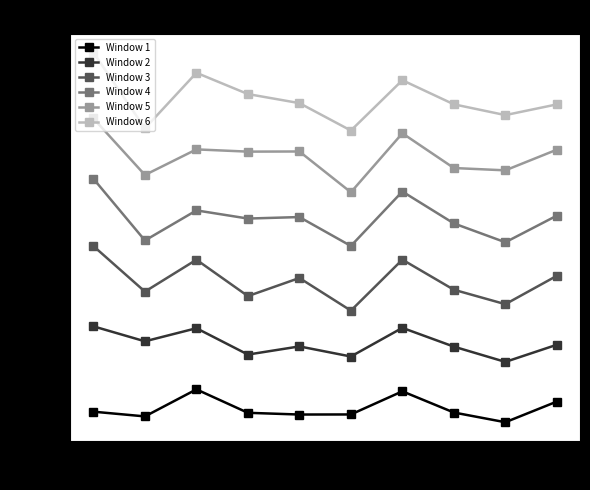

What is the difference between the highest and lowest values at TA78?

4117